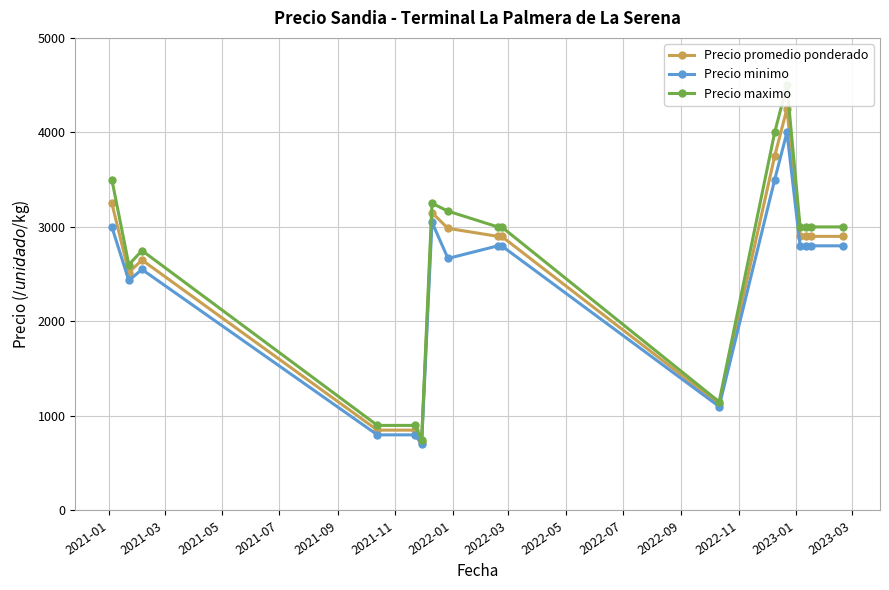

What is the value of the Precio promedio ponderado point at the 7th from the left?

3150.0